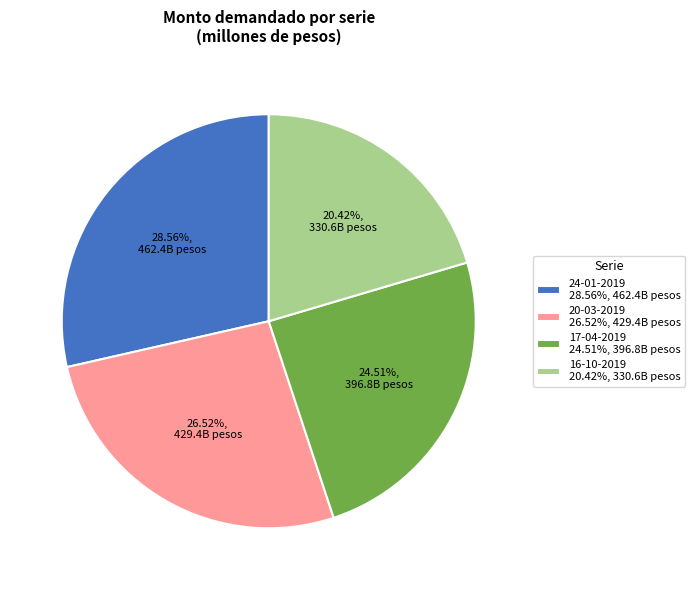

Is there any slice that represents more than half of the pie?

No